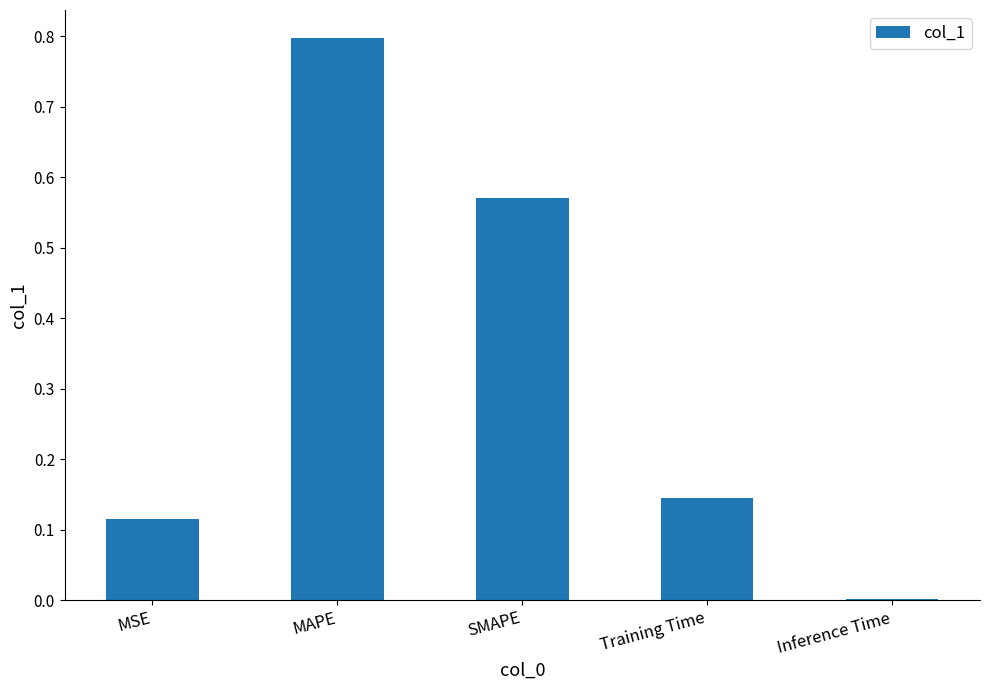

The value at SMAPE is 0.3. True or false?

False